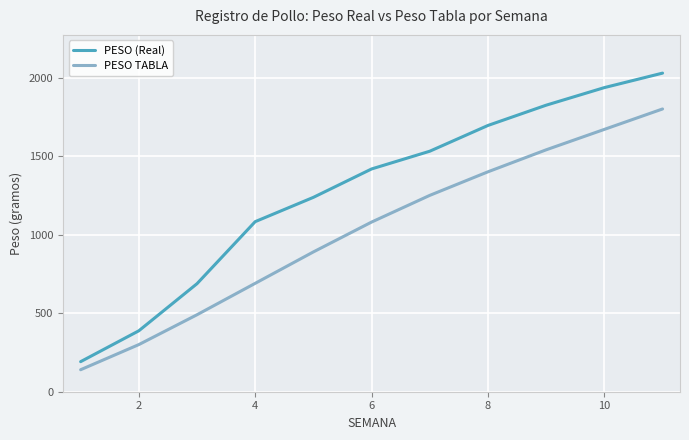

Which series has the largest total across all categories?

PESO (Real)